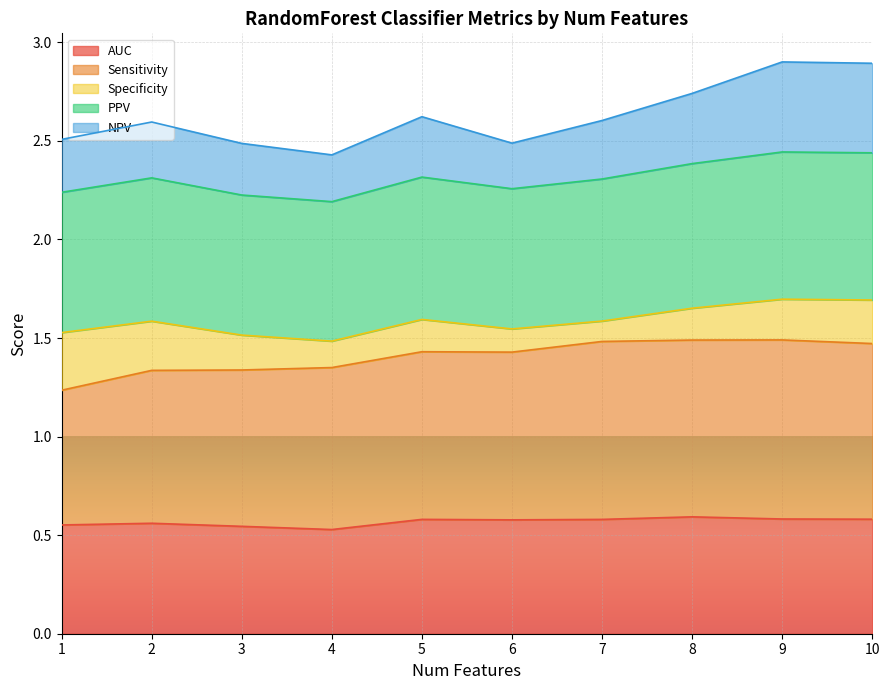

At how many categories does at least one series exceed 2?

10